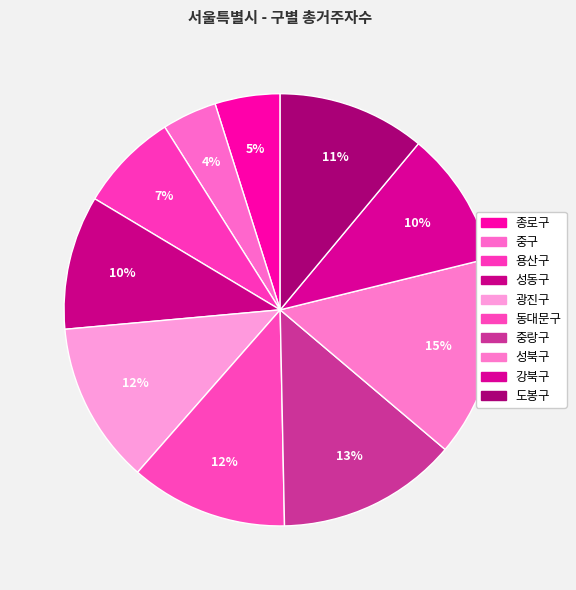

How many segments does this pie chart have?

10